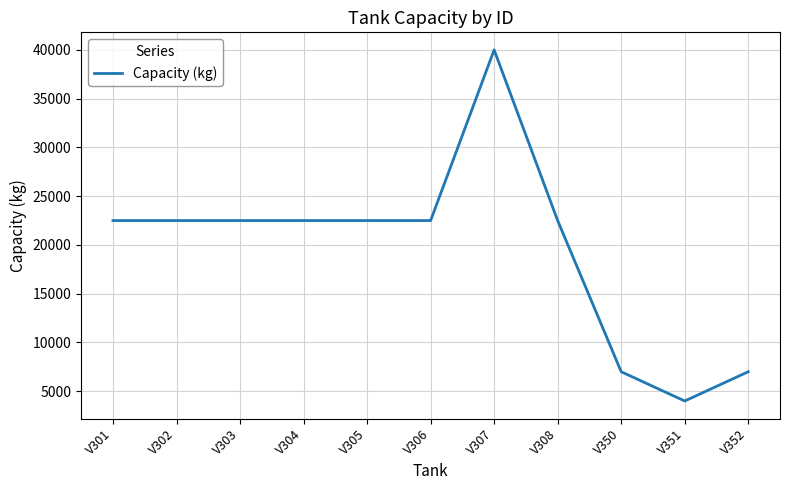

Which category has the lowest value across all series?

V351